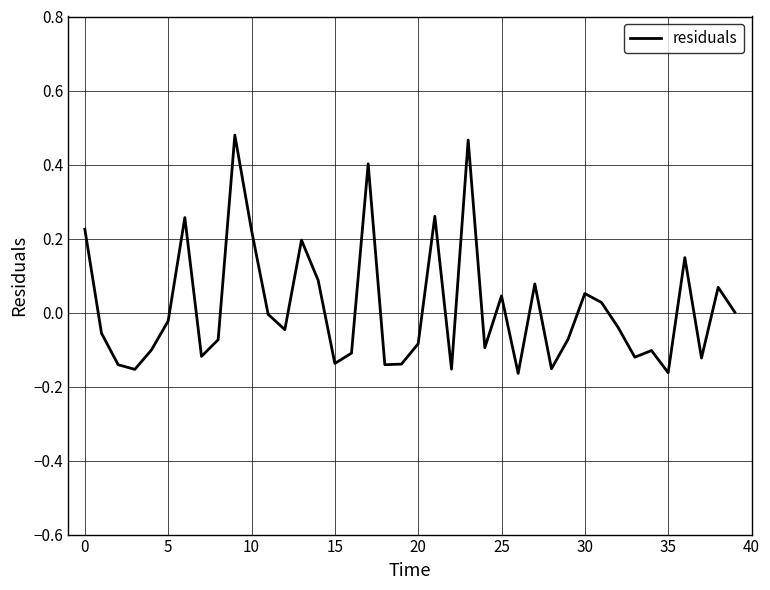

What is the difference between the maximum and second lowest values?

0.6